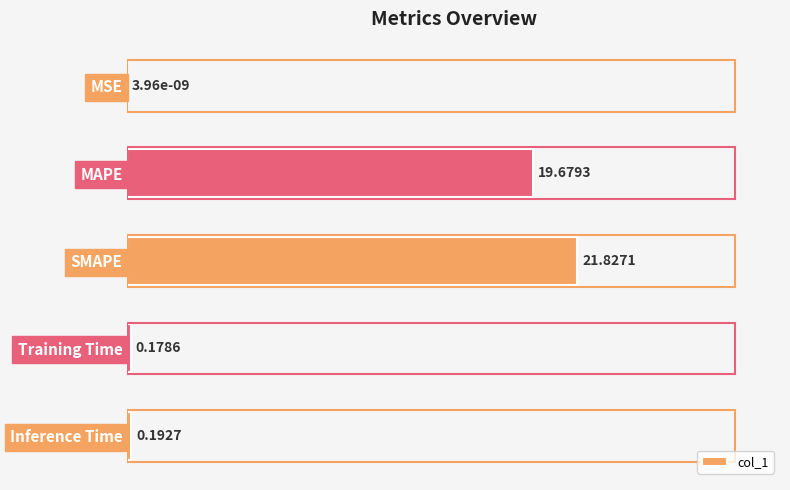

What is the change in value from SMAPE to Inference Time?

-21.6